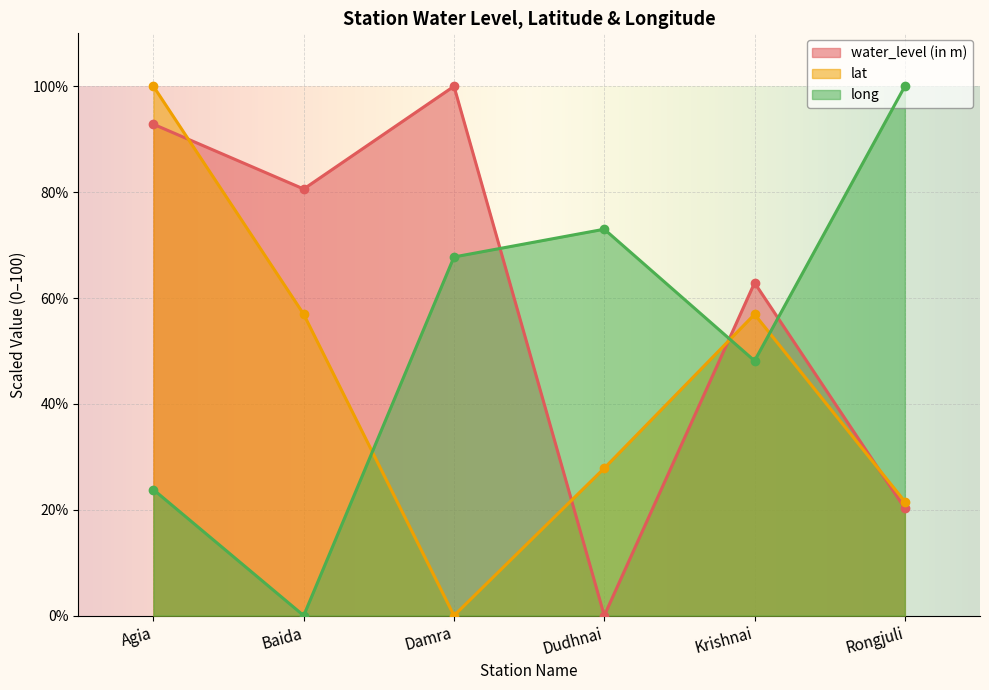

After their last crossing, which series has the higher values: lat or long?

long